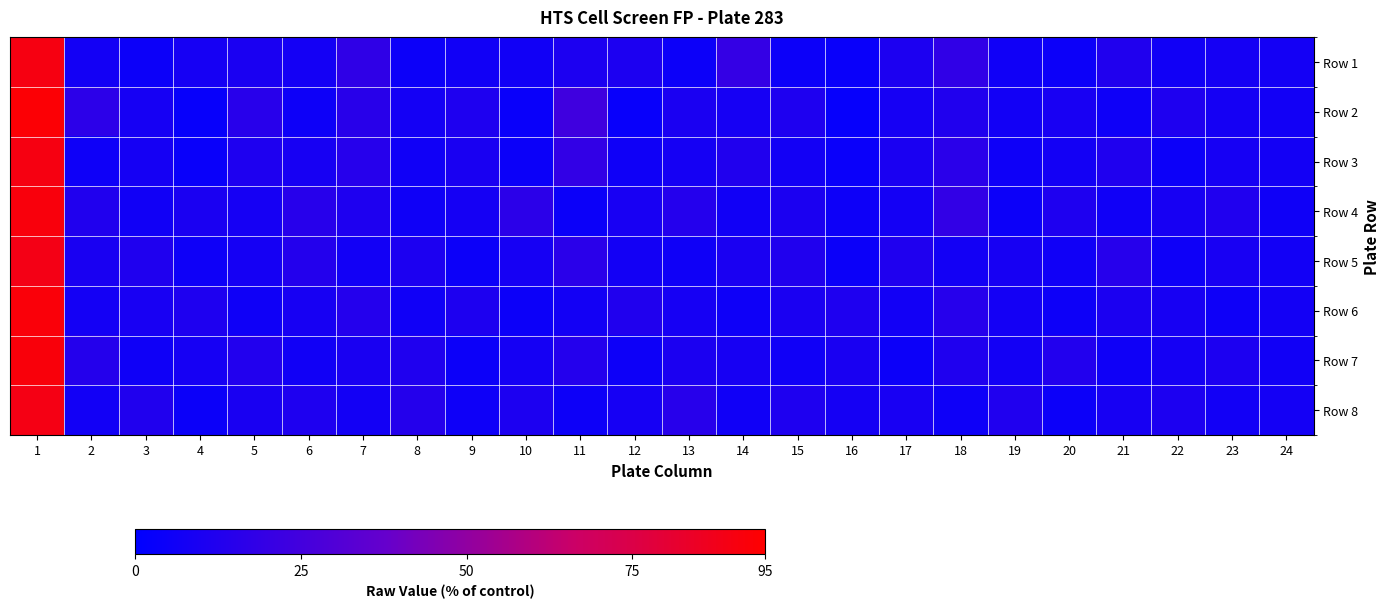

What is the difference between the highest and lowest values at 13?

10.0